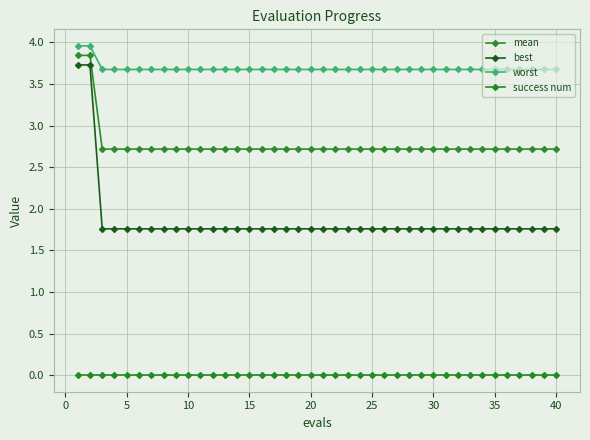

True or false: worst and best cross at least once.

False